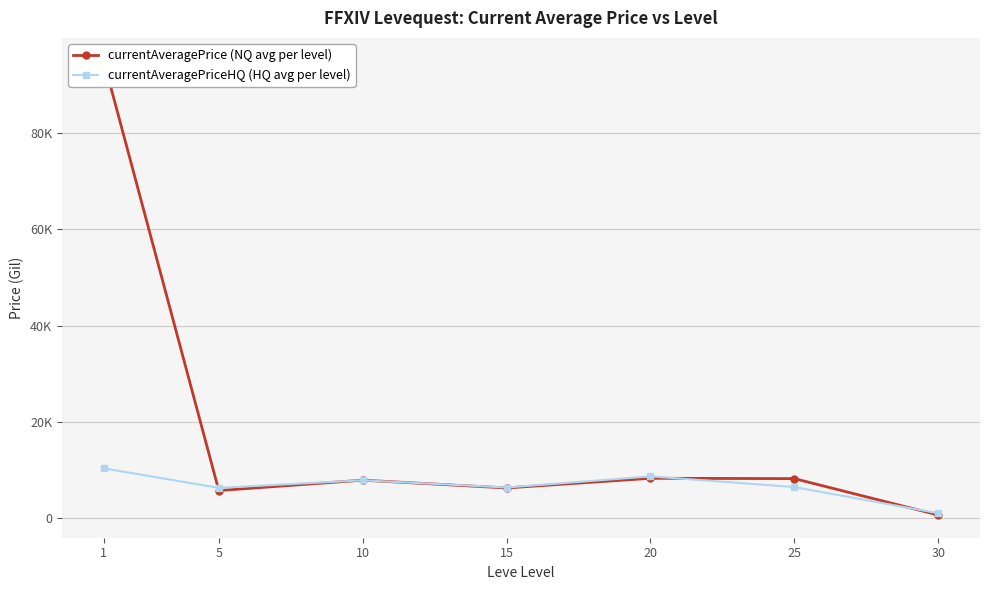

True or false: currentAveragePriceHQ (HQ avg per level) has a value of 519.7 at 30.

False